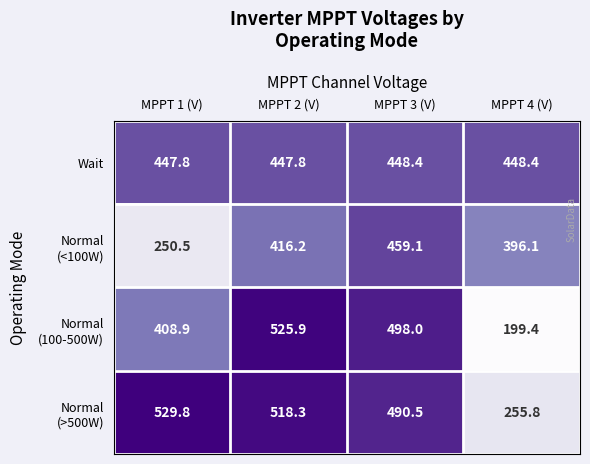

What is the difference between the highest and lowest values at MPPT 3 (V)?

49.6